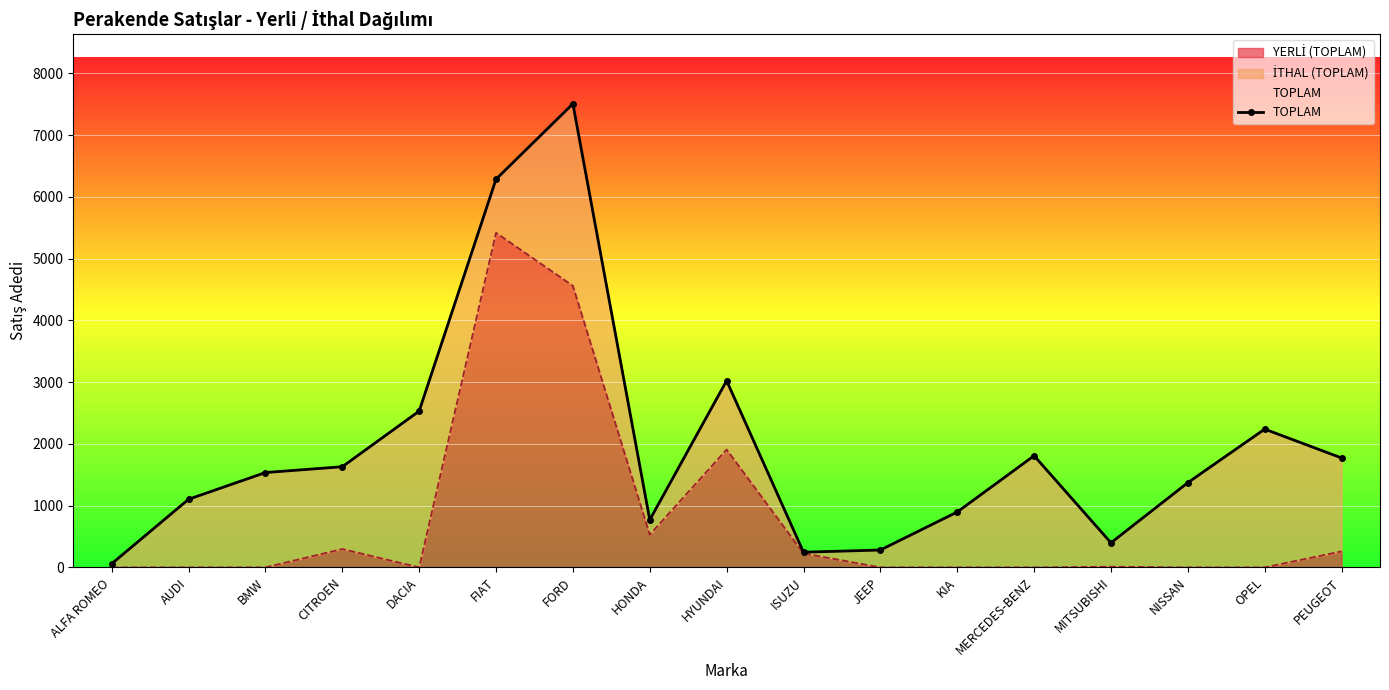

Reading left to right, list all the values displayed in this chart.

ALFA ROMEO=59	AUDI=1103	BMW=1536	CITROEN=1630	DACIA=2531	FIAT=6287	FORD=7508	HONDA=770	HYUNDAI=3023	ISUZU=246	JEEP=281	KIA=897	MERCEDES-BENZ=1808	MITSUBISHI=398	NISSAN=1372	OPEL=2239	PEUGEOT=1772